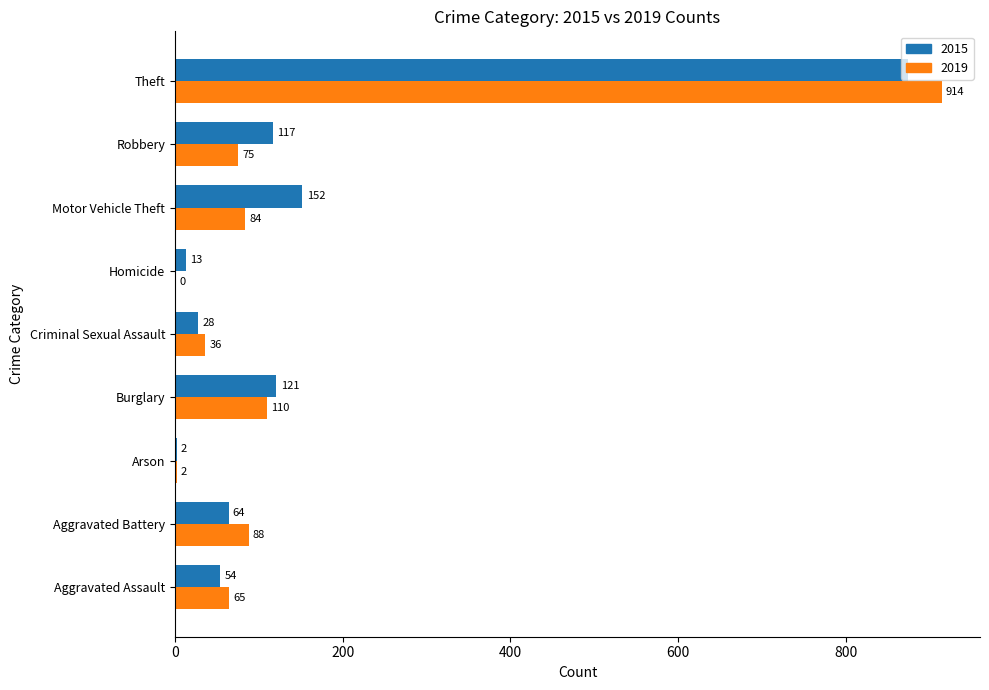

How many data points does each series have?

9